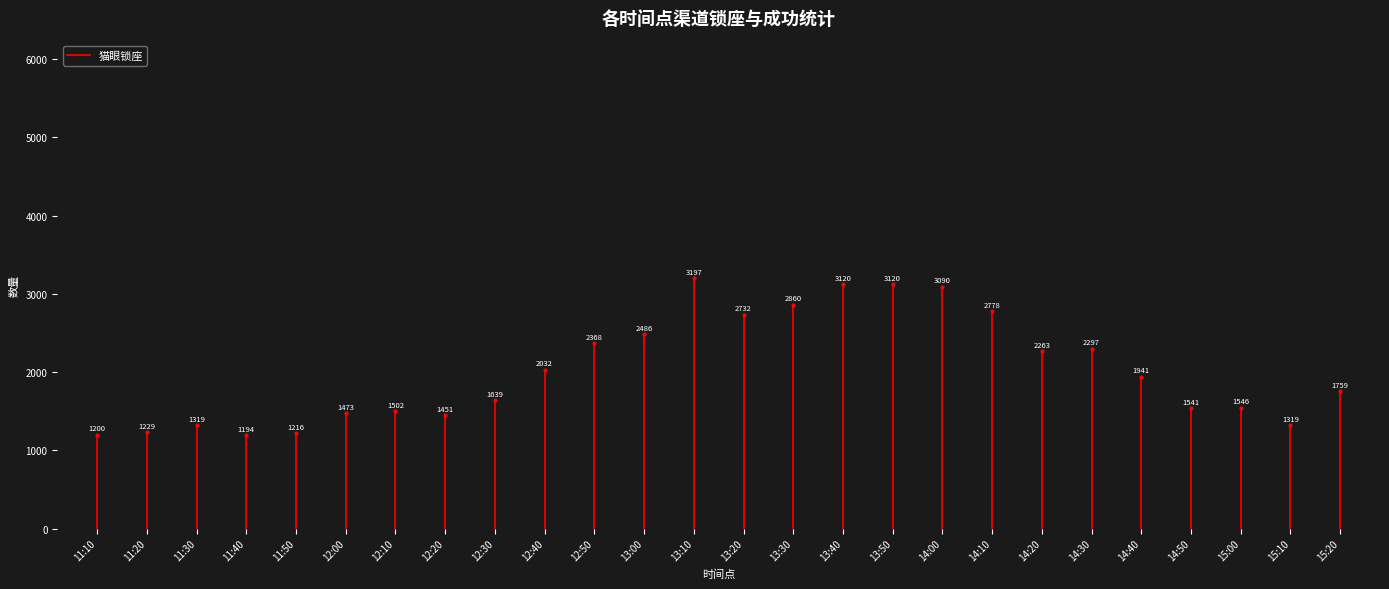

How many lines are shown in the chart?

1